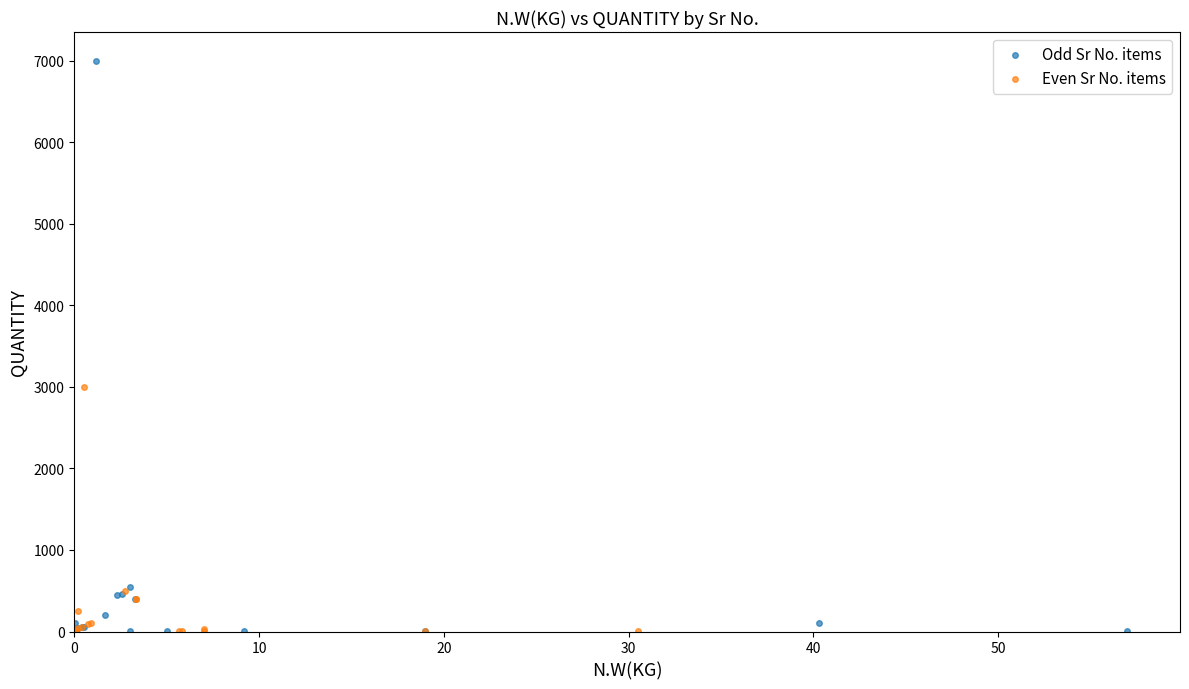

Which series reaches the maximum Y coordinate?

Odd Sr No. items